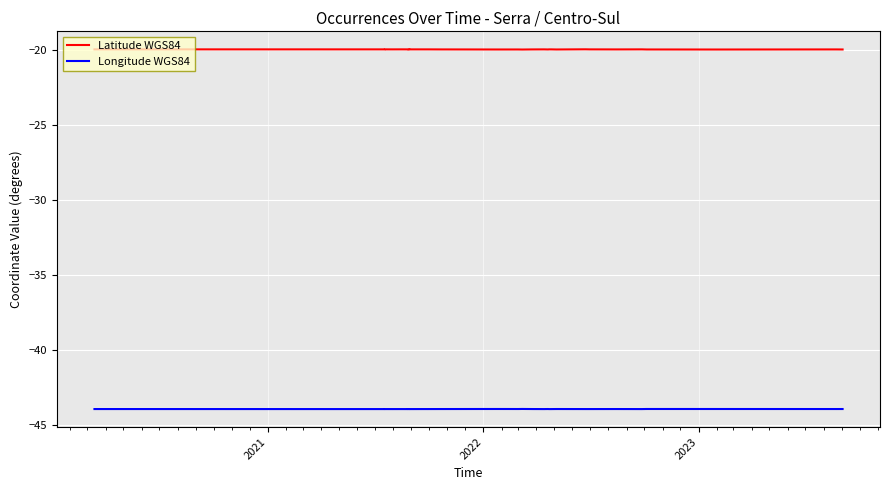

What is the minimum value for Longitude WGS84?

-43.9